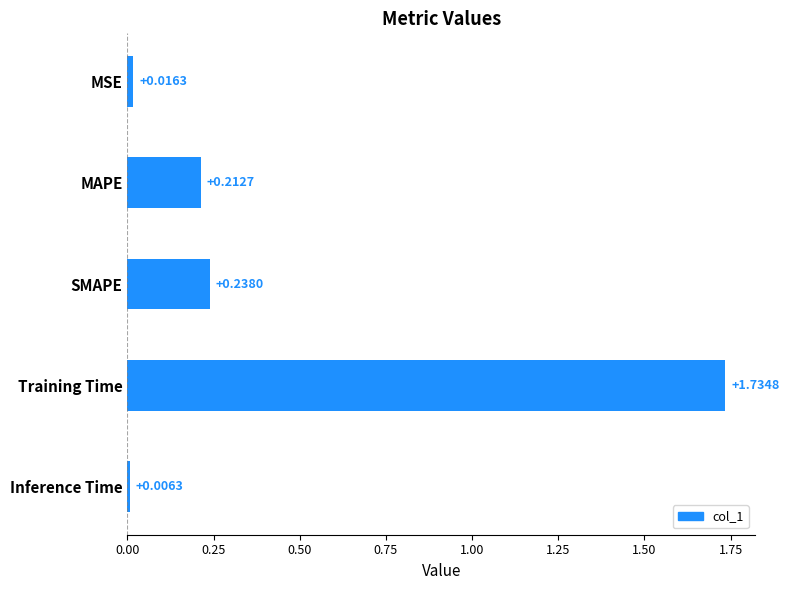

What is the label of the 1st bar from the bottom?

Inference Time